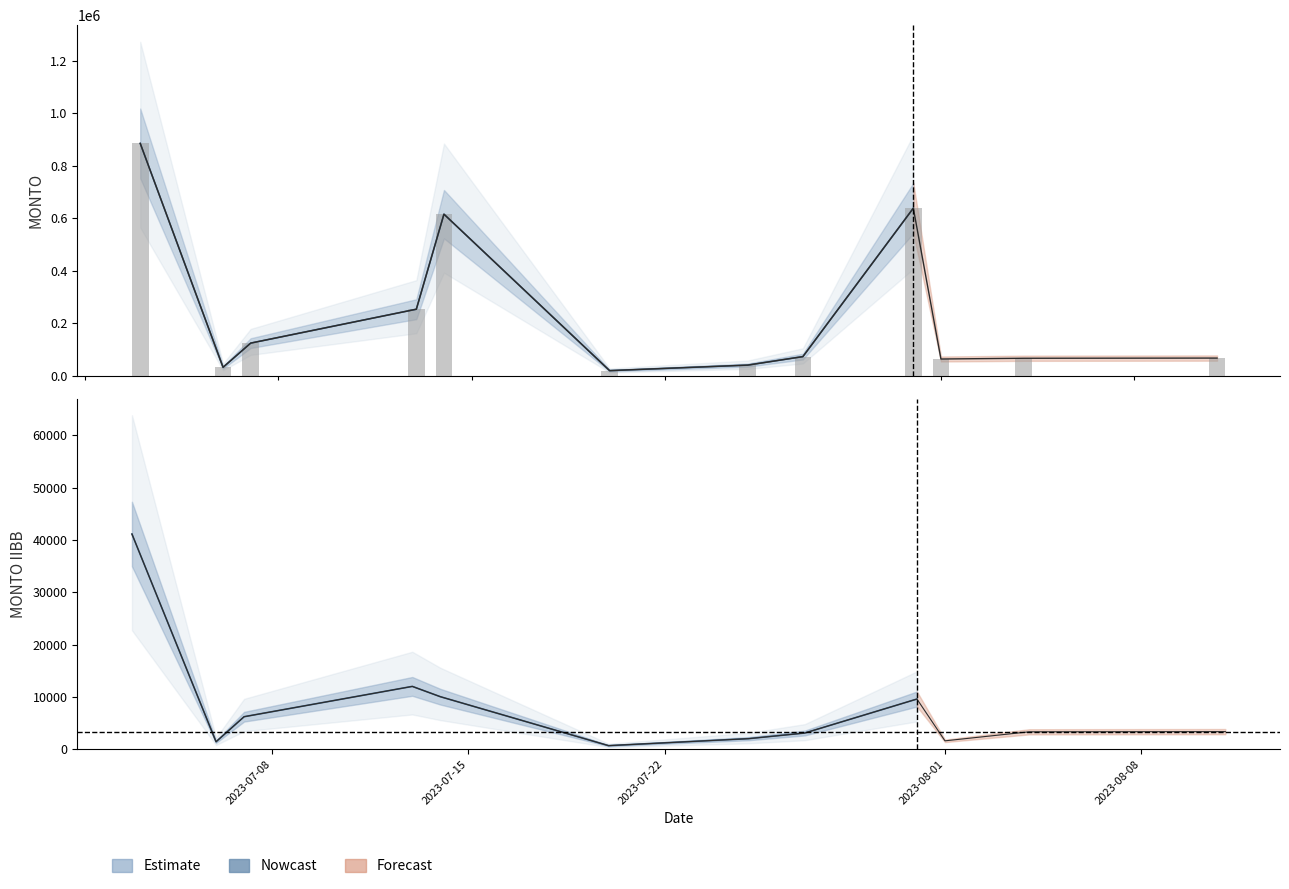

What is the greatest value displayed?

885184.8